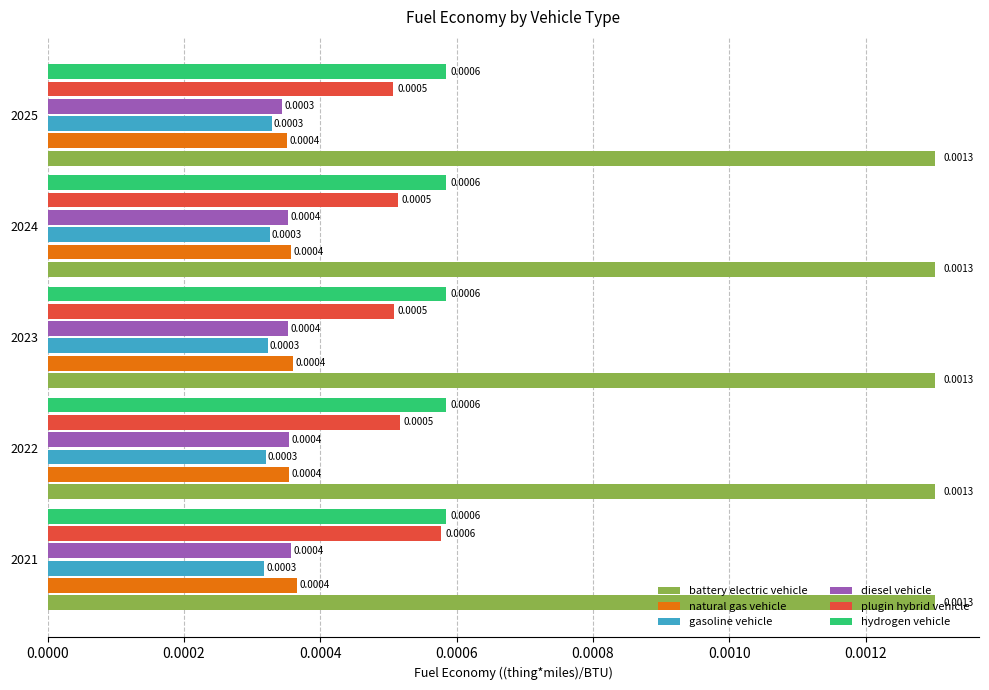

Which series changed the most between 2021 and 2023?

plugin hybrid vehicle